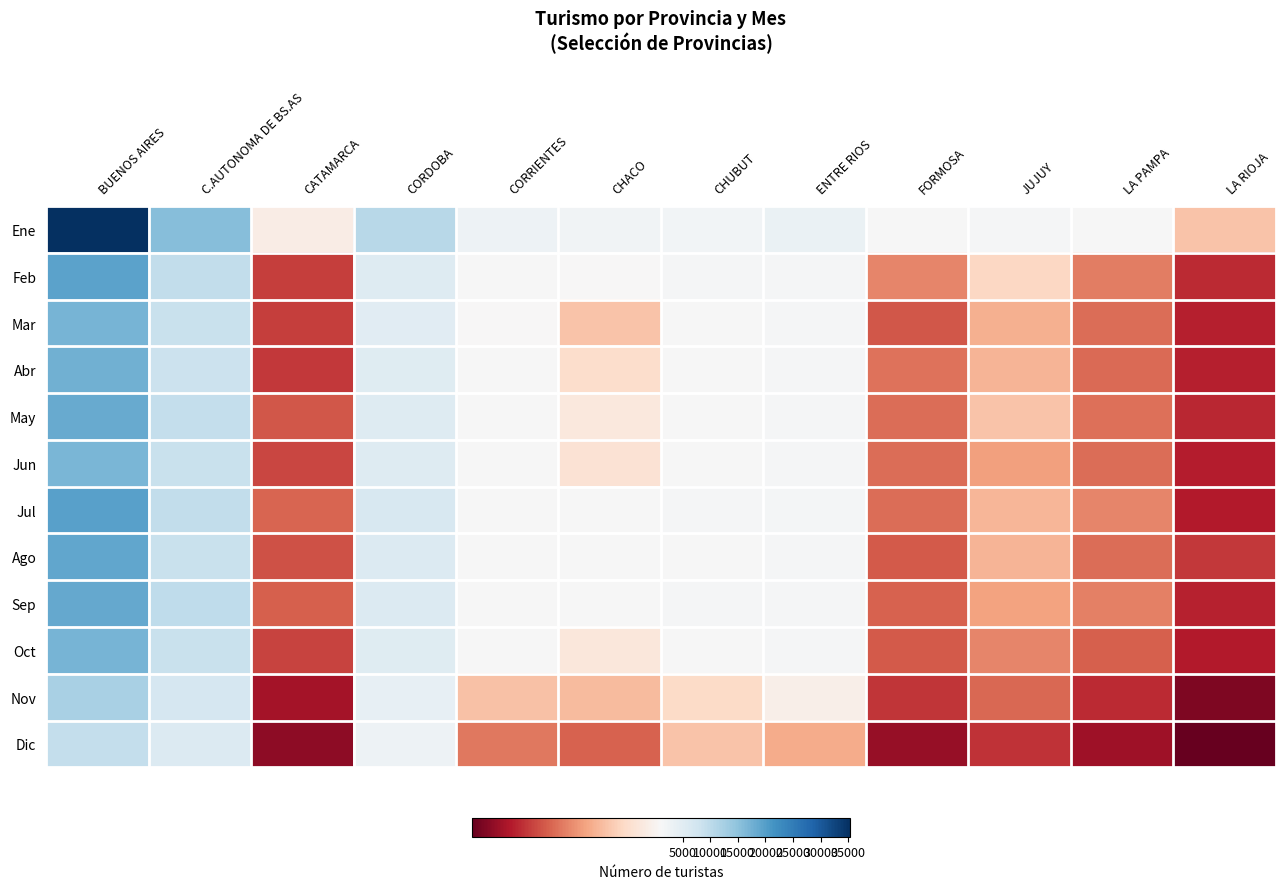

At which category is the sum across all series the highest?

BUENOS AIRES